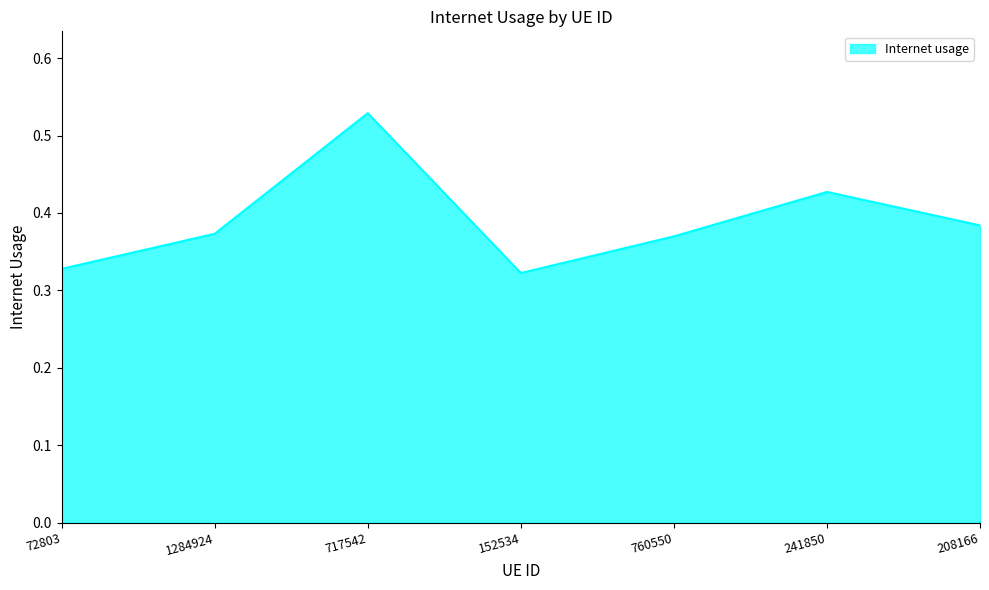

True or false: the data shows 0.2 at 1284924.

False